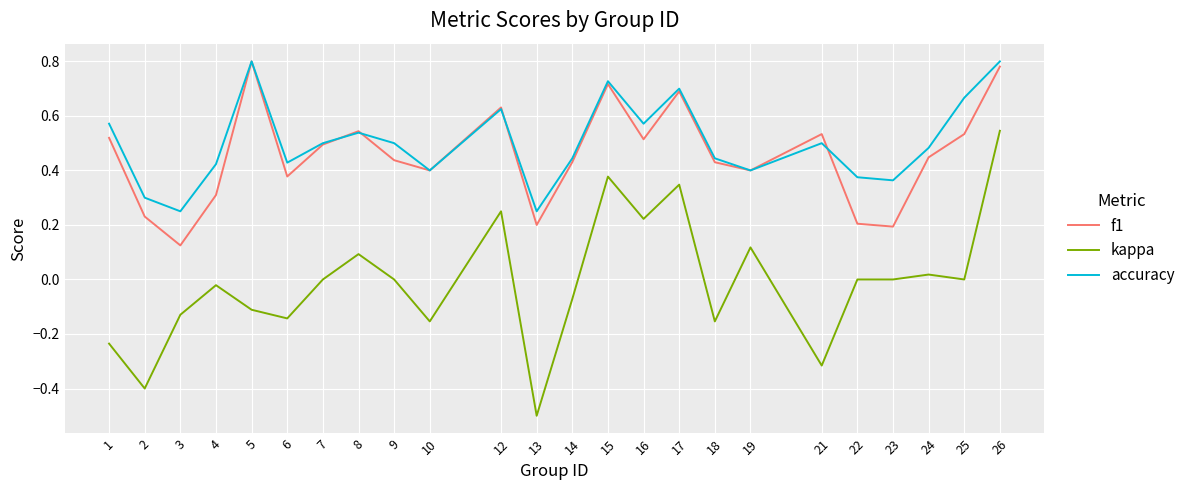

Which label corresponds to the smallest value in the chart?

13